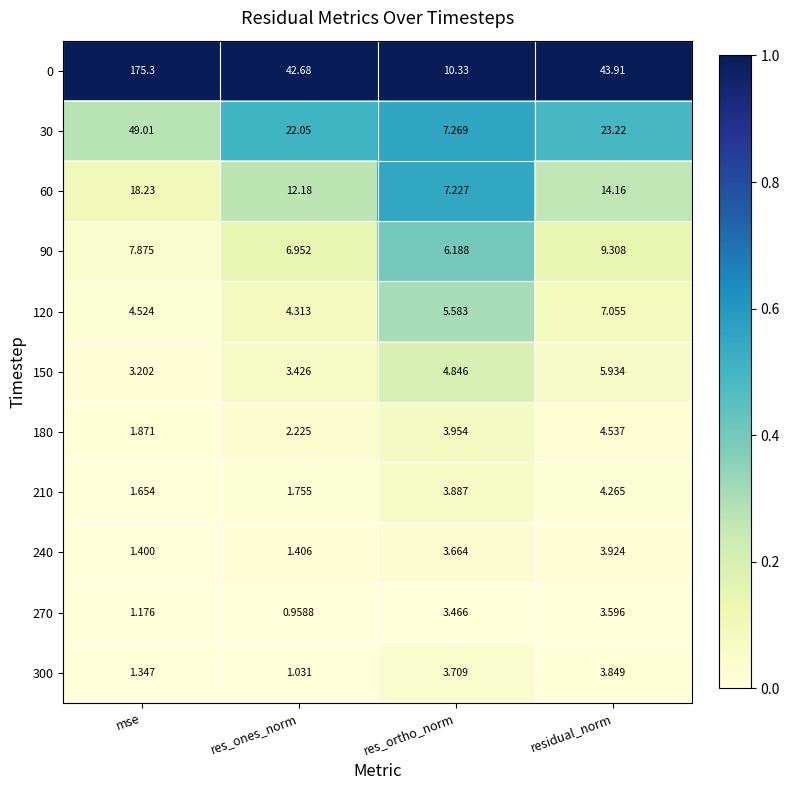

Which label corresponds to the largest value in the chart?

mse